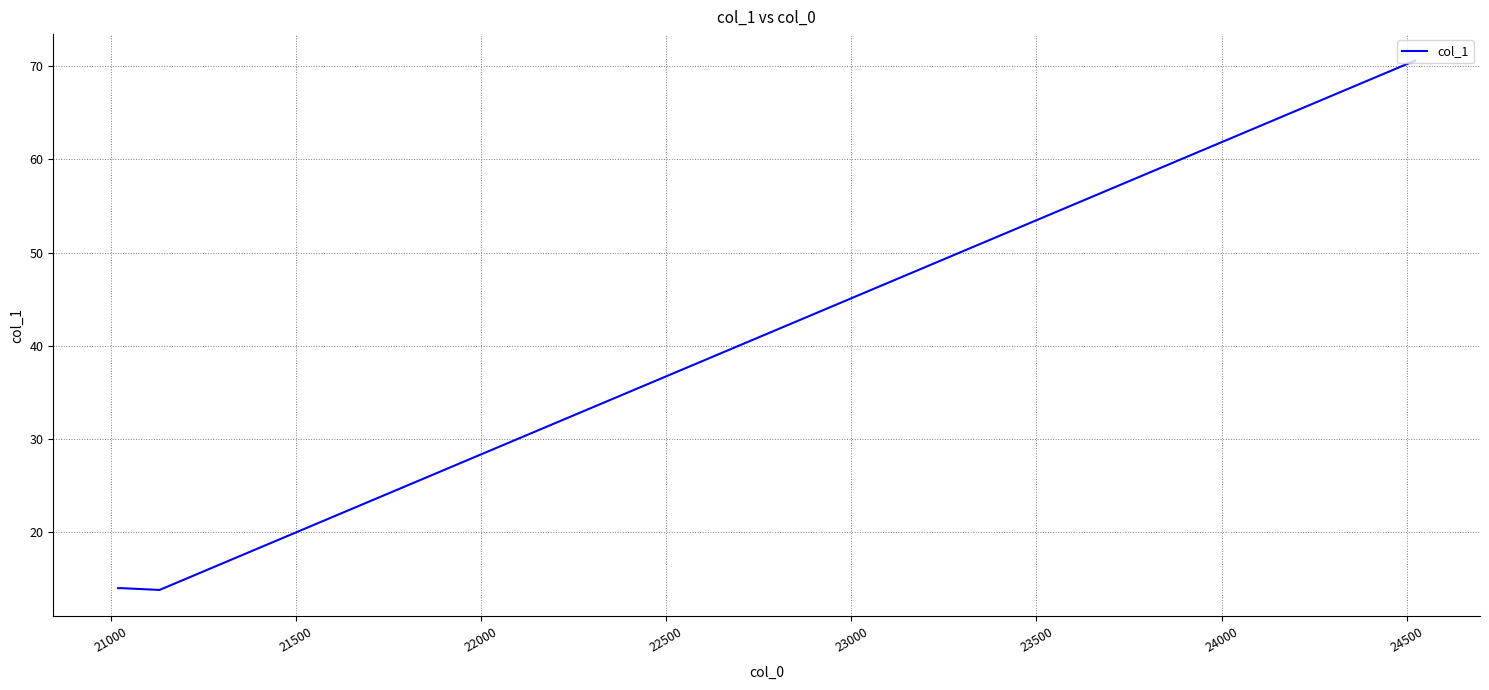

What is the smallest value displayed?

13.8